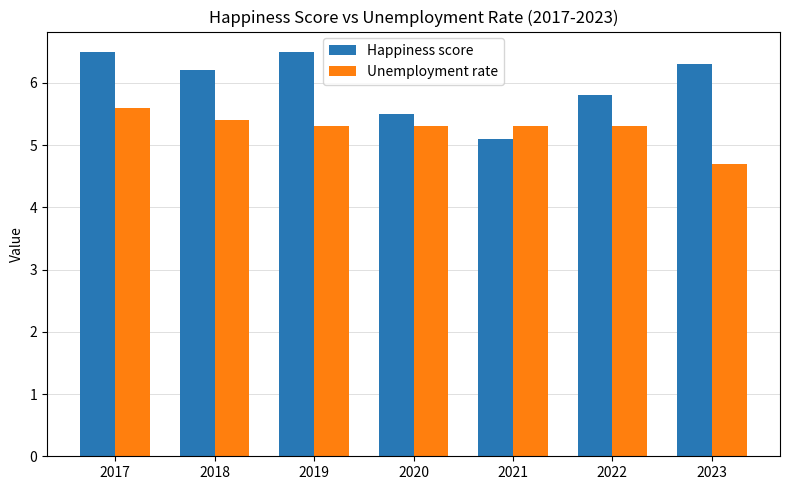

True or false: Happiness score has a value of 5.1 at 2021.

True